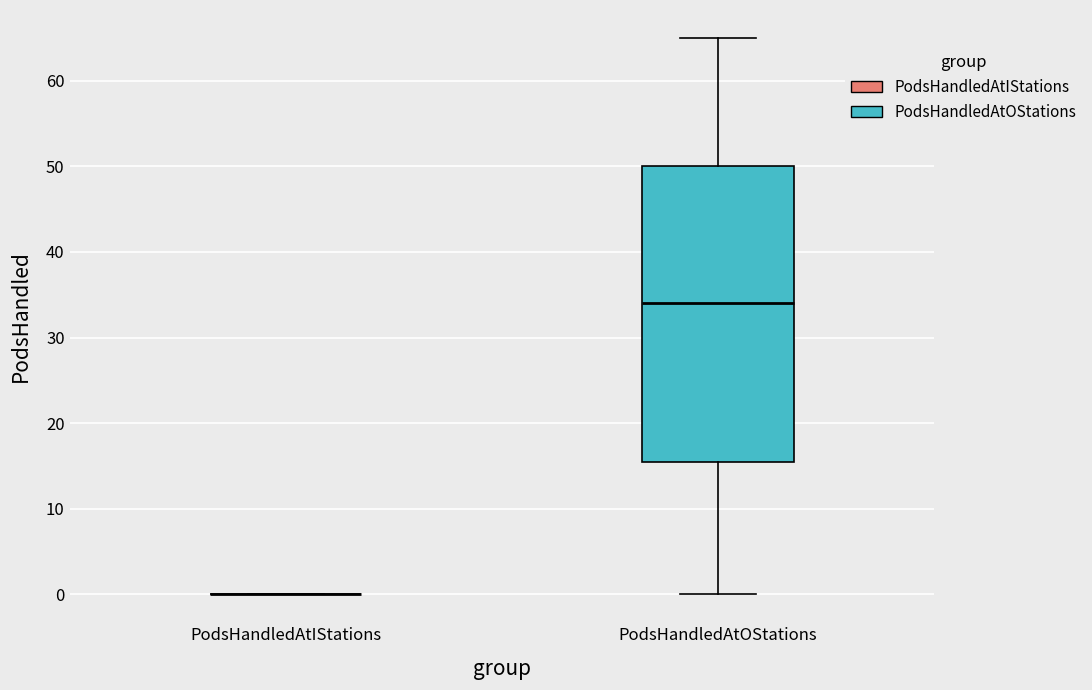

Reading left to right, transcribe this box plot: for each box, give where its median line is, the range the box spans, and where its two whiskers end, as read against the y-axis. The values are not printed on the chart, so give them approximately, as read against the axis.

PodsHandledAtIStations: box collapsed to a line at 0, whiskers 0 to 0
PodsHandledAtOStations: median 34, box 16 to 50, whiskers 0 to 65